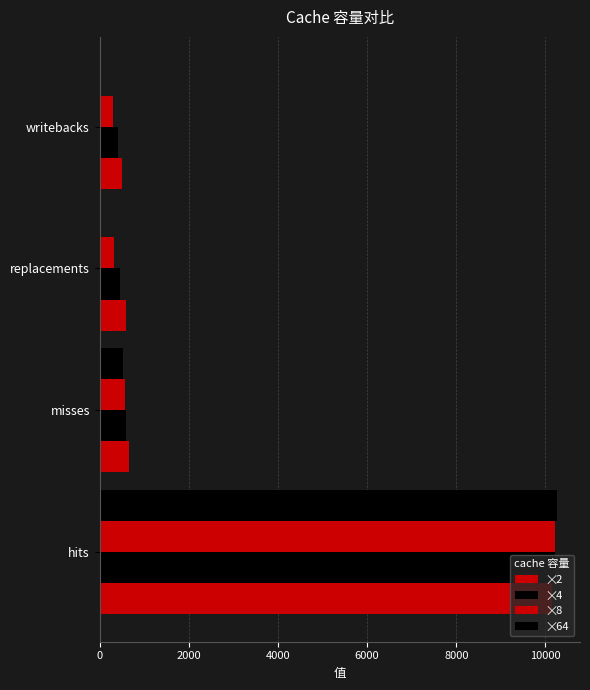

Count the number of data series in this chart.

4